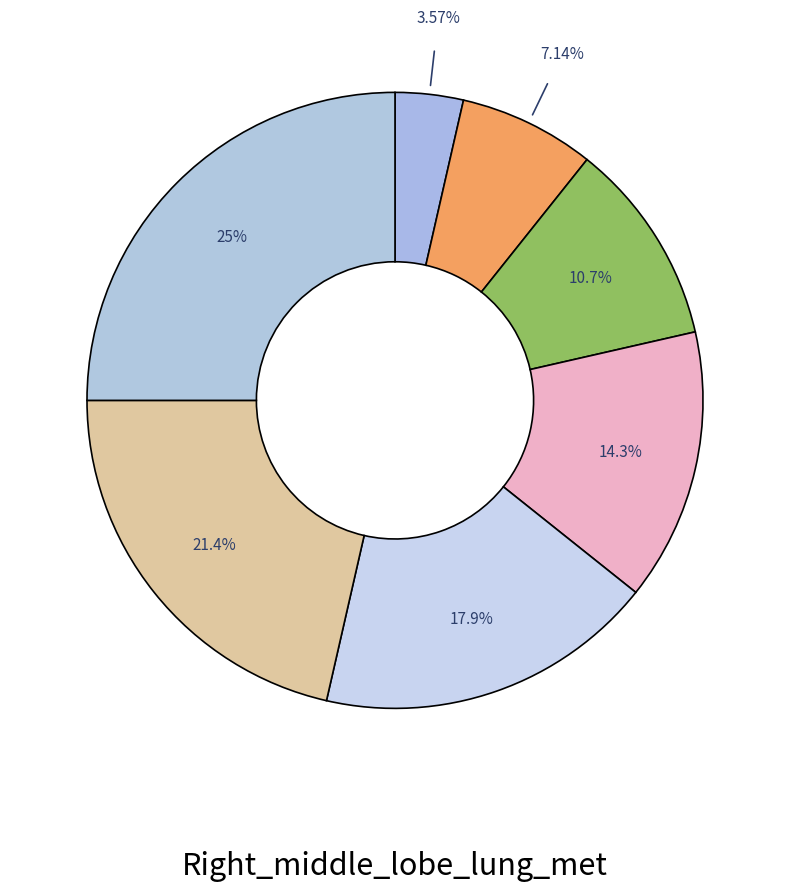

Does any single category account for the majority?

No